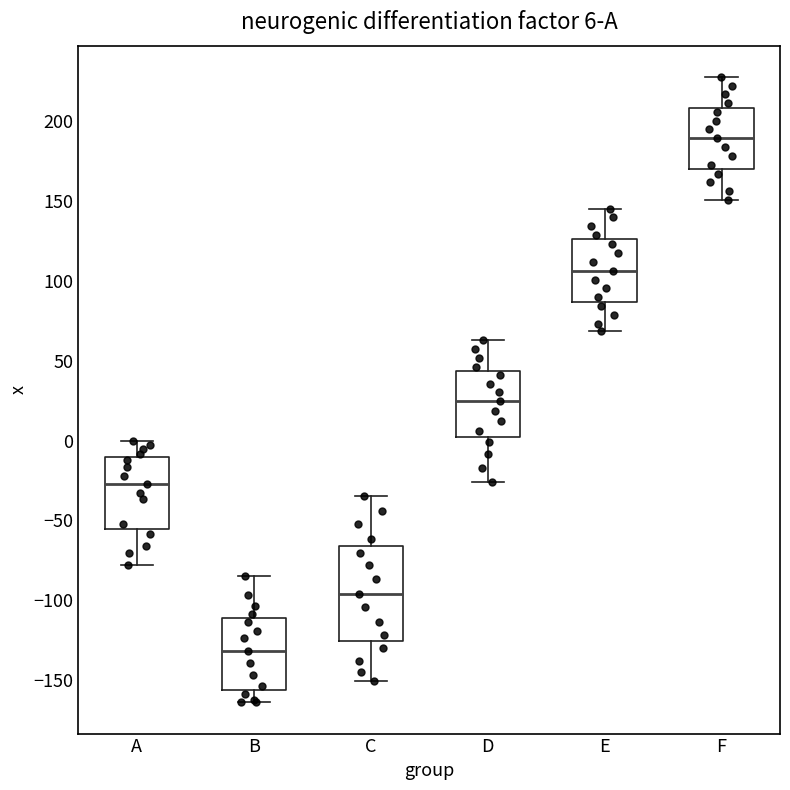

Comparing the boxes themselves (not the whiskers), which one is the tallest?

C